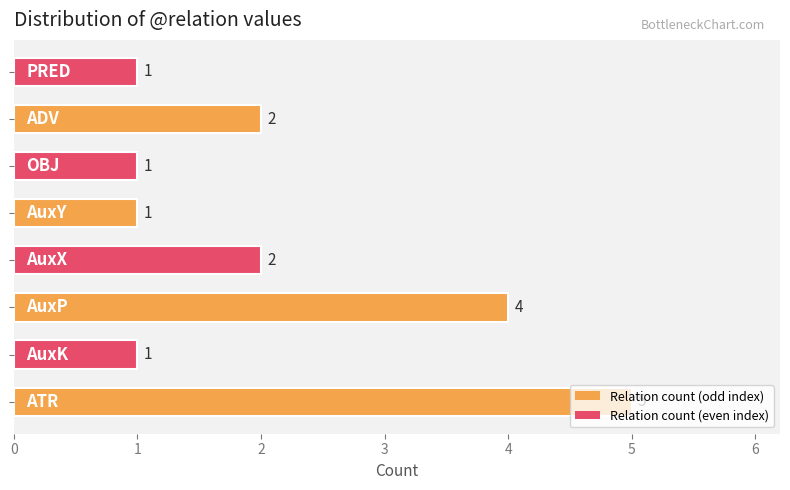

How many values are between 1 and 4?

7